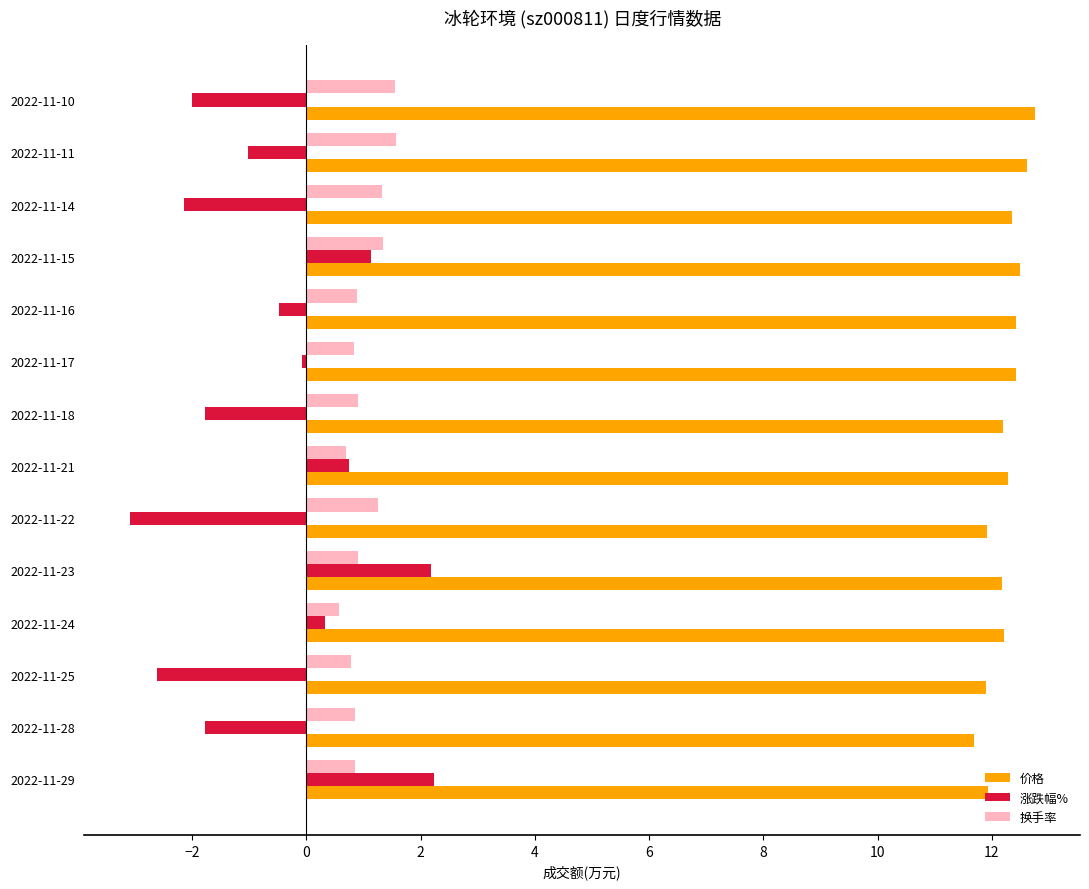

How many categories are shown in the chart?

14